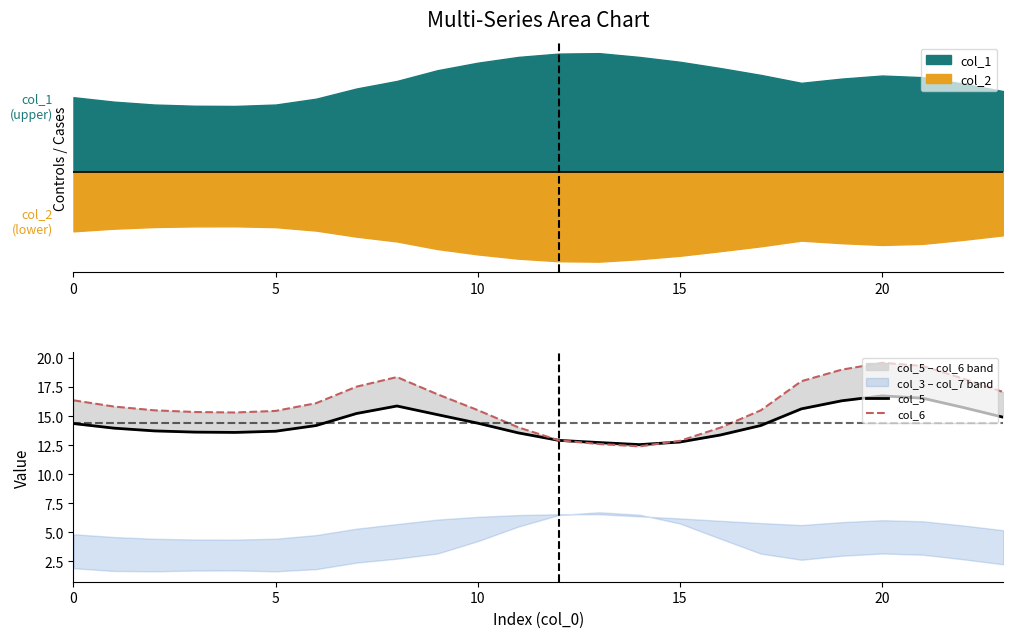

True or false: col_5 and col_6 cross at least once.

True